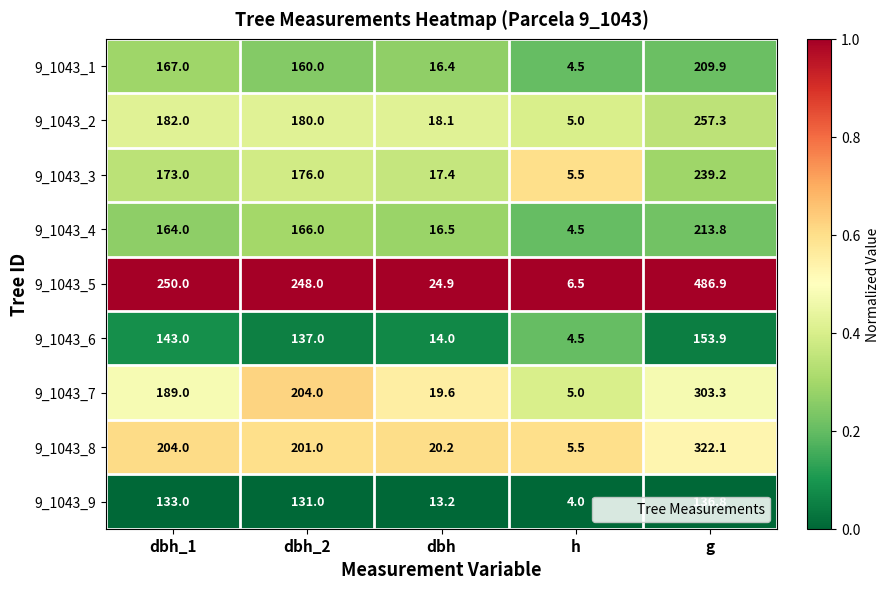

At which label does 9_1043_6 reach its minimum?

h